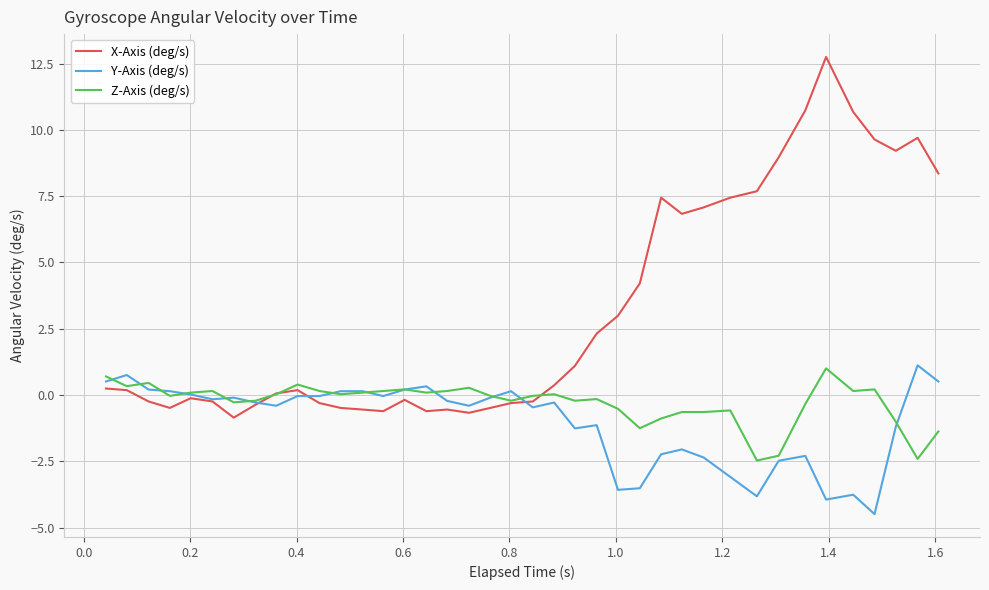

What is the maximum value shown in the chart?

12.7